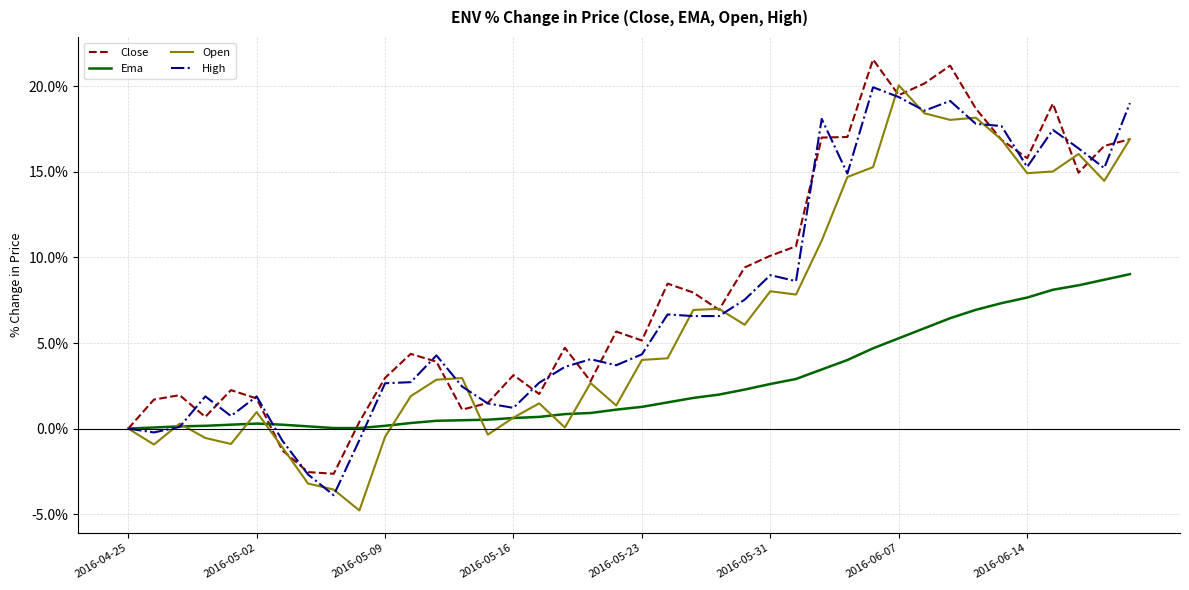

What is the minimum value shown in the chart?

-4.8